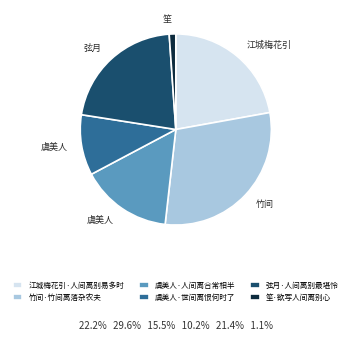

Which has a higher value, 虞美人·世间离恨何时了 or 竹间·竹间离落杂农夫?

竹间·竹间离落杂农夫